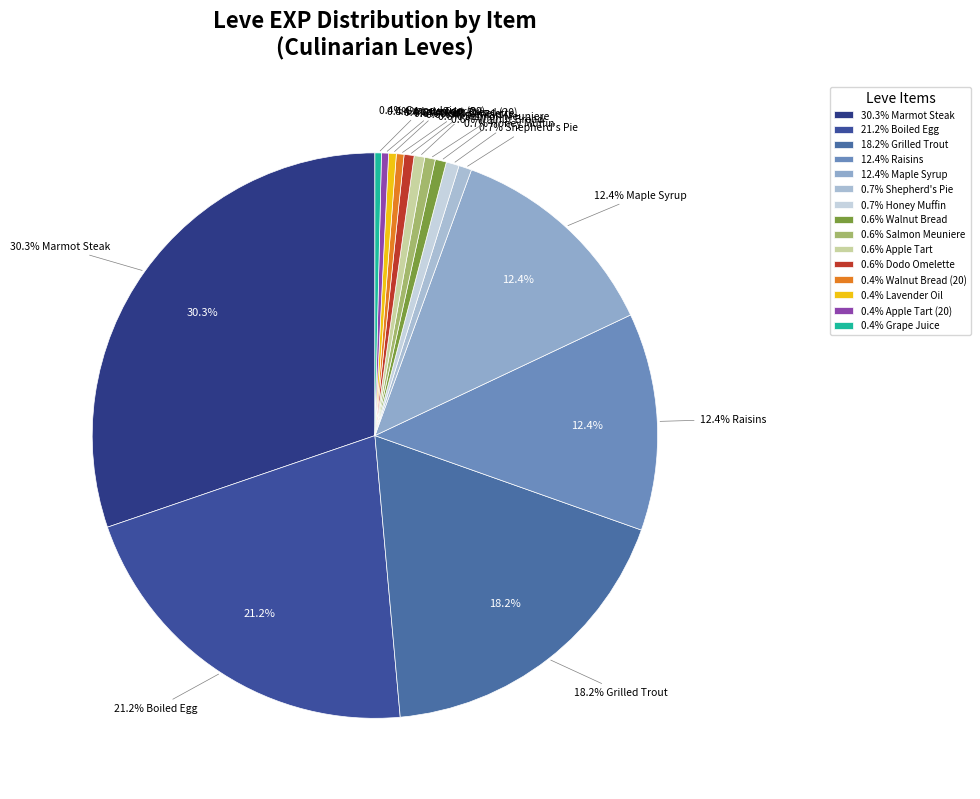

Does any single category account for the majority?

No